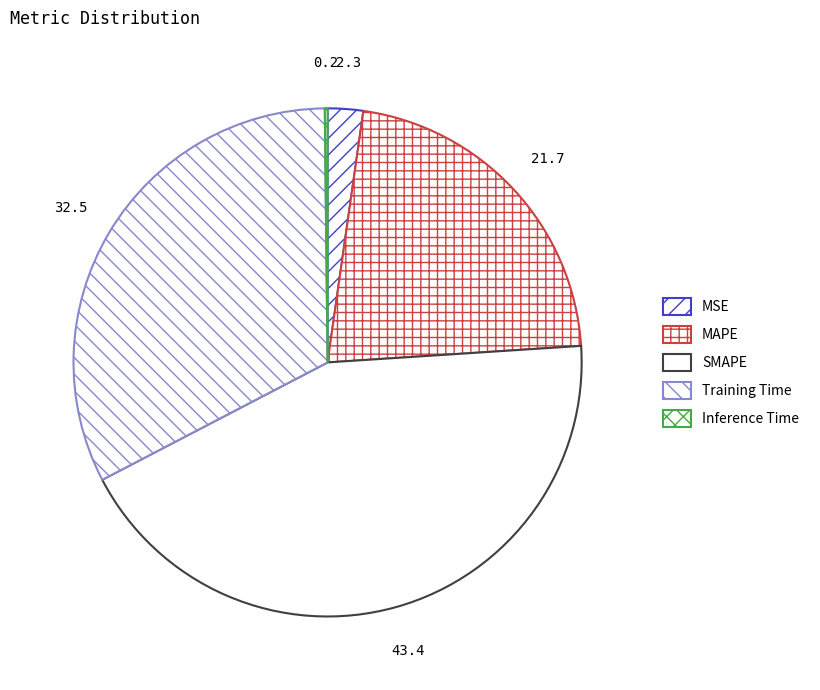

What is the largest slice in the pie chart?

SMAPE